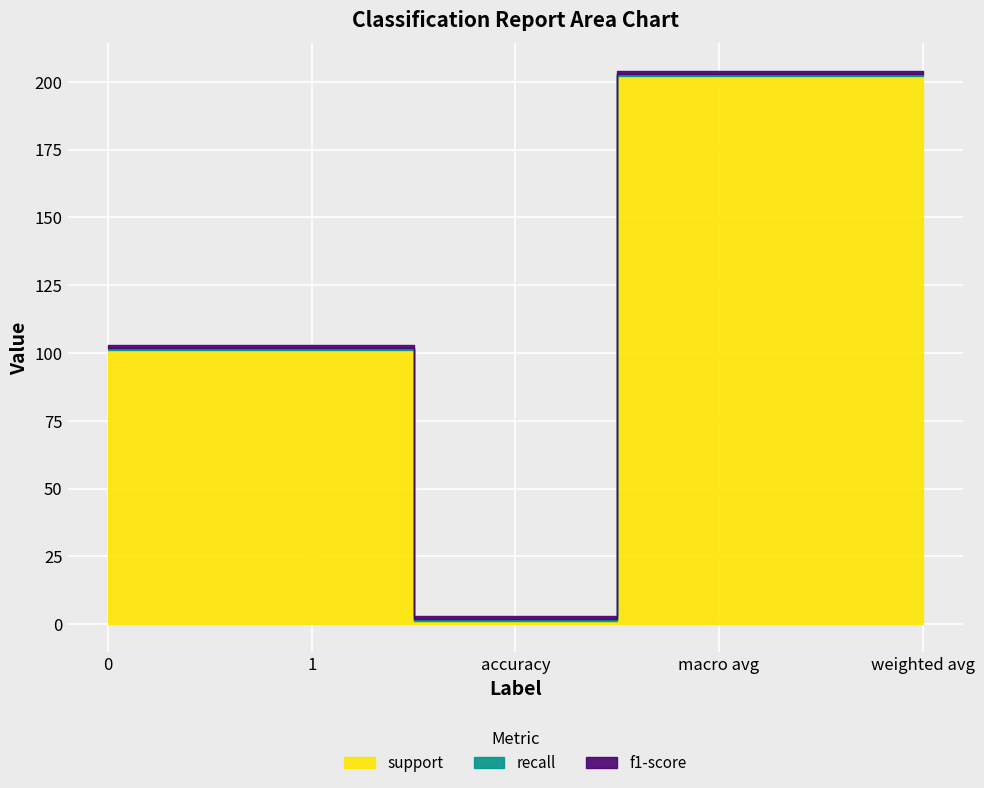

What is the label of the 1st point from the right?

weighted avg